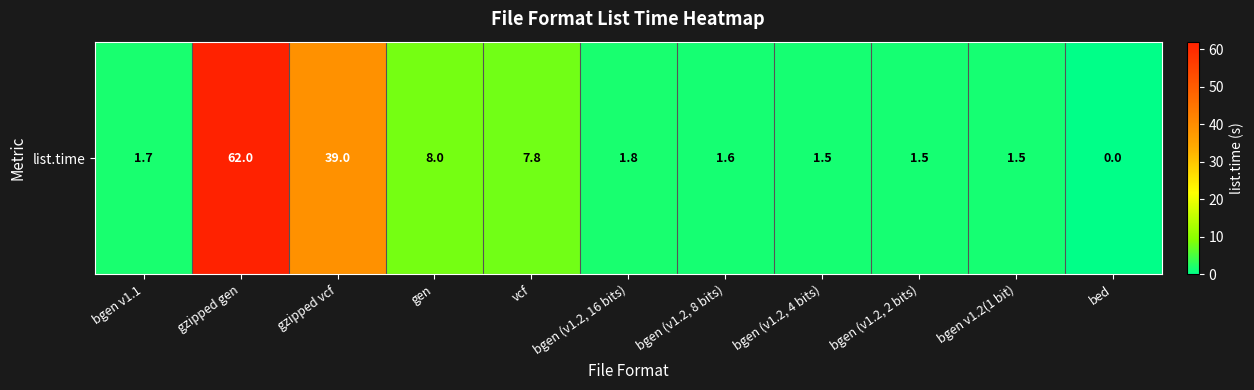

What is the sum of all values?

126.4